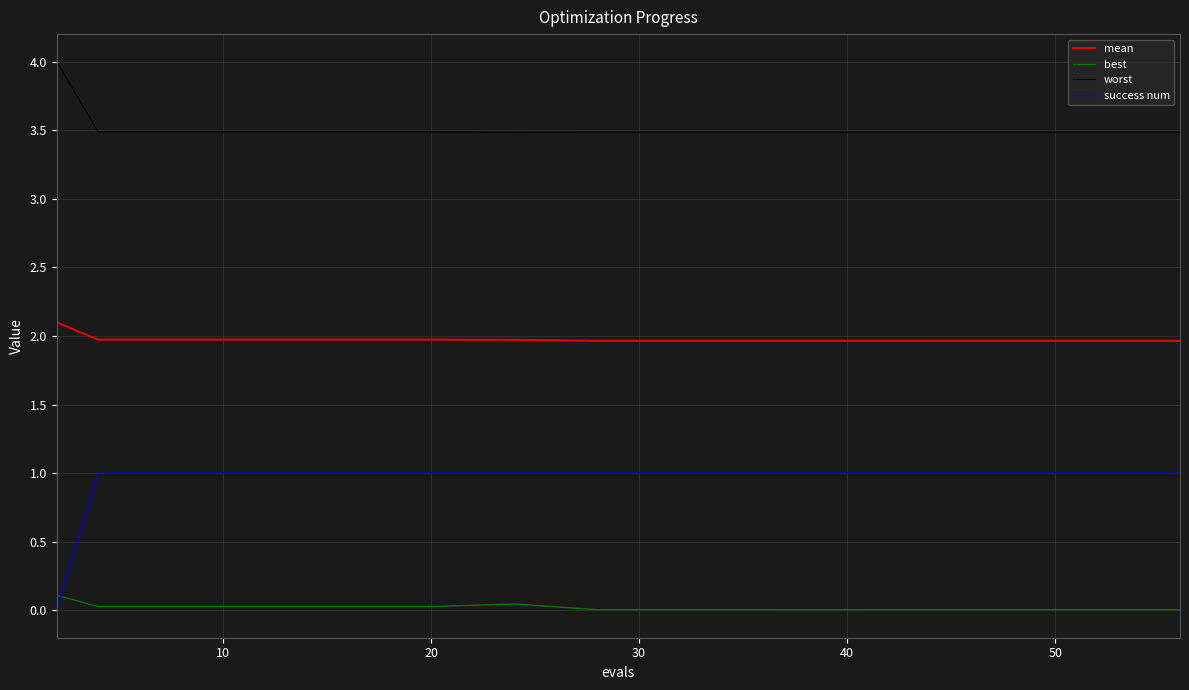

List the series in order of their peak value, highest first.

worst, mean, success num, best